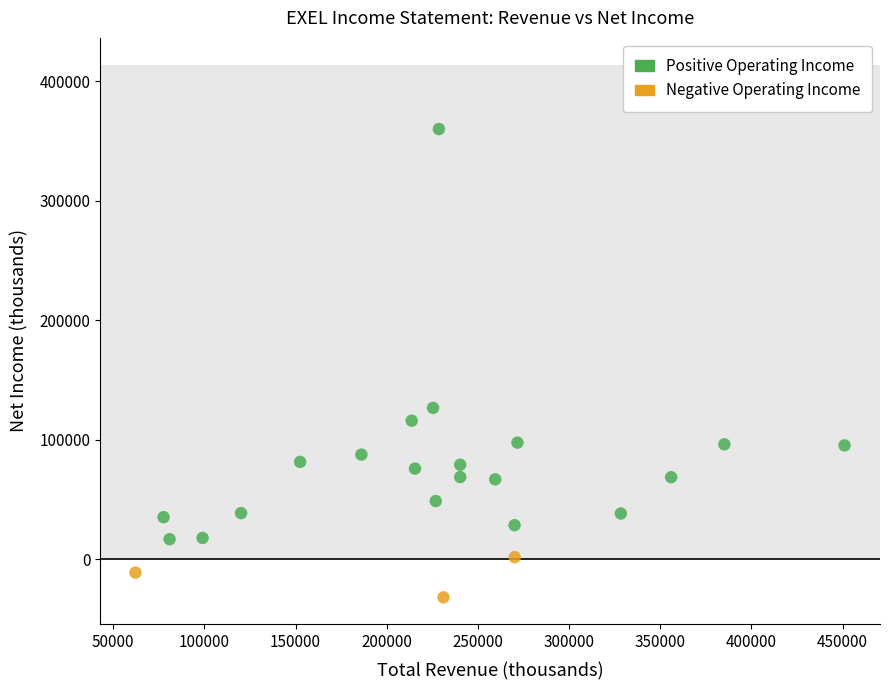

Which series reaches the minimum Y coordinate?

Negative Operating Income